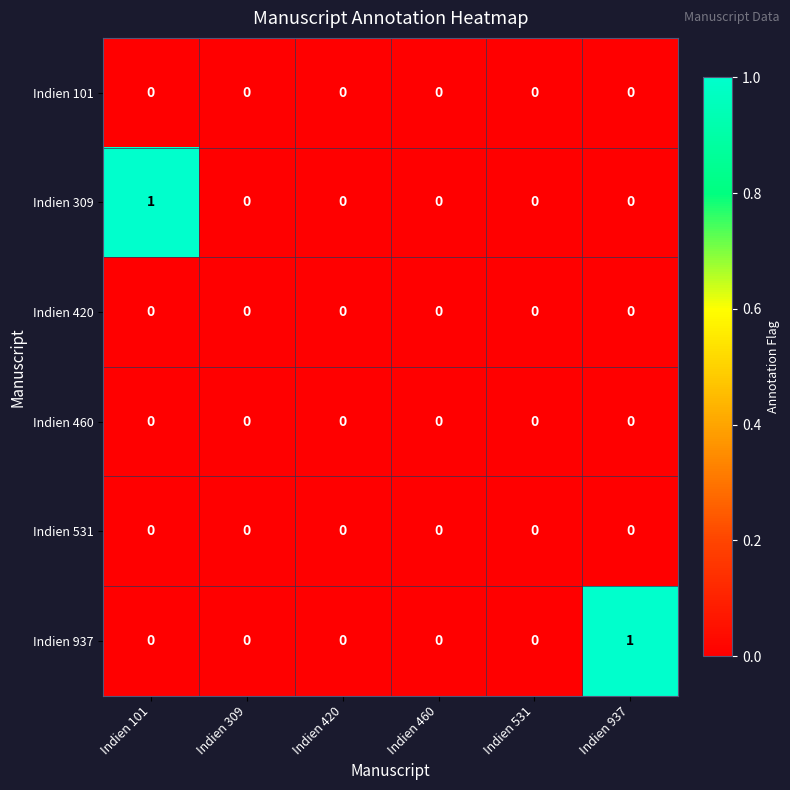

The value of Indien 420 at Indien 460 is 0. True or false?

True